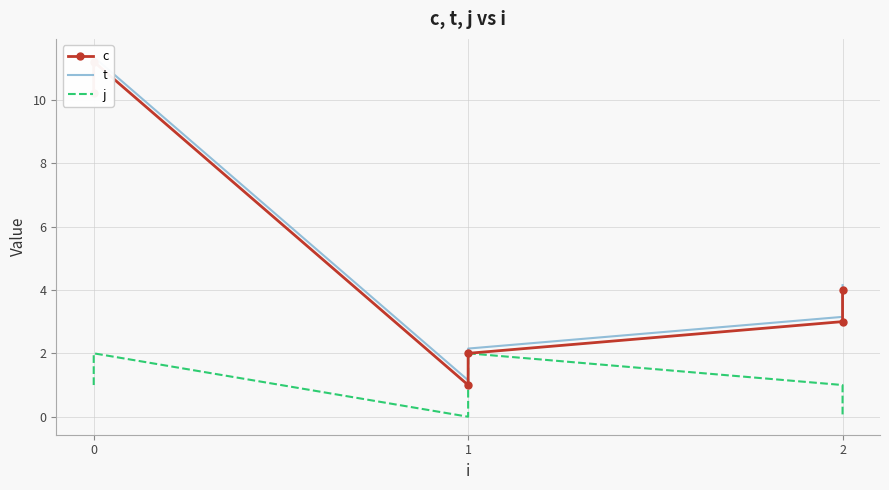

How many lines are shown in the chart?

3